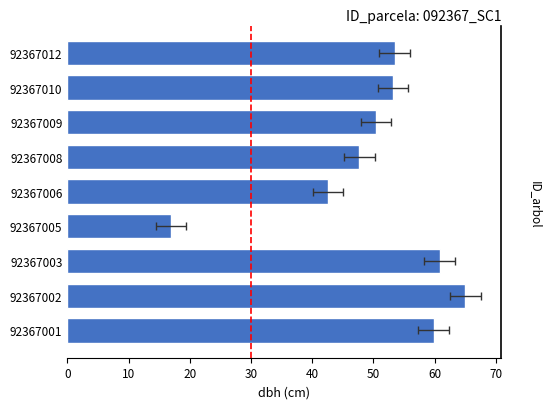

What is the sum of the values at 92367010 and 92367002?

118.2